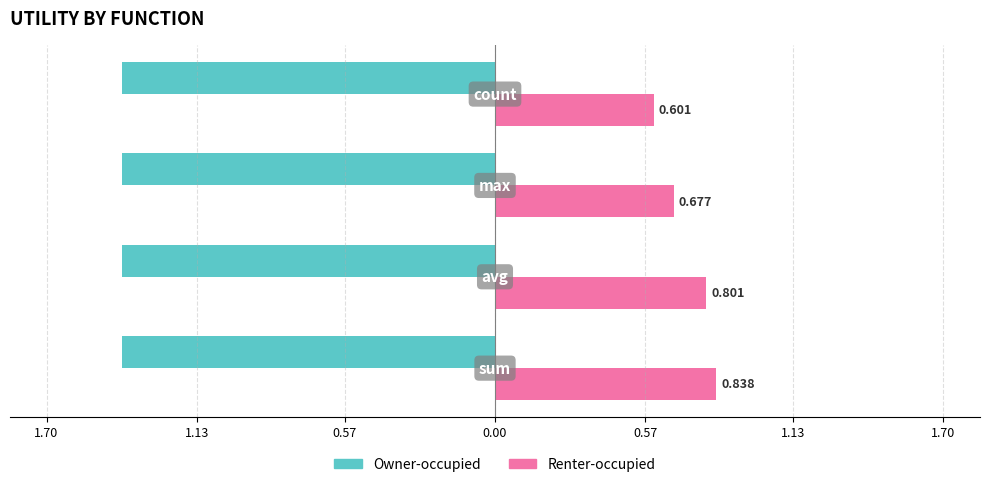

What are all the series names shown in the legend?

Owner-occupied, Renter-occupied